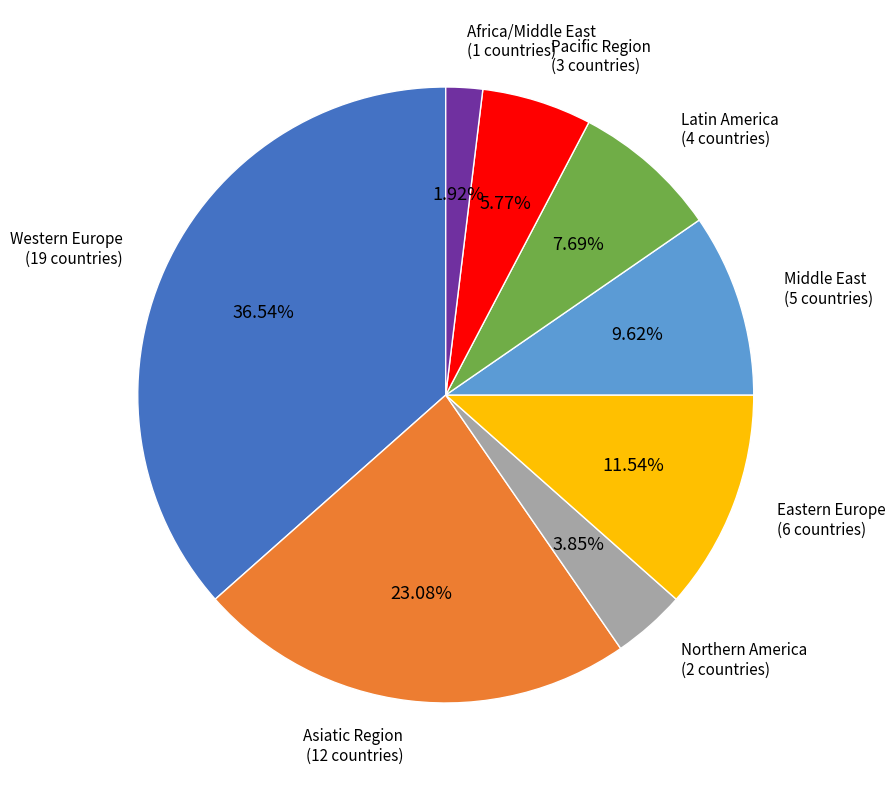

Is there any slice that represents more than half of the pie?

No